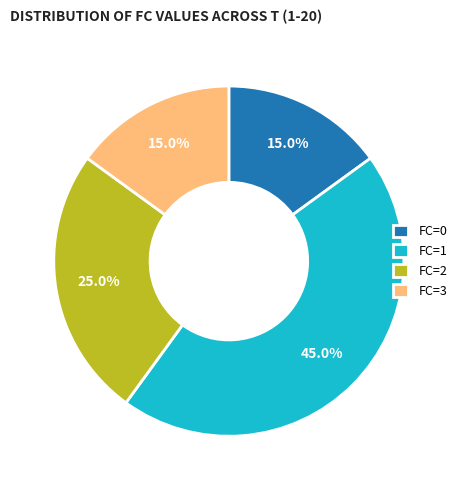

Which slice is the largest?

FC=1